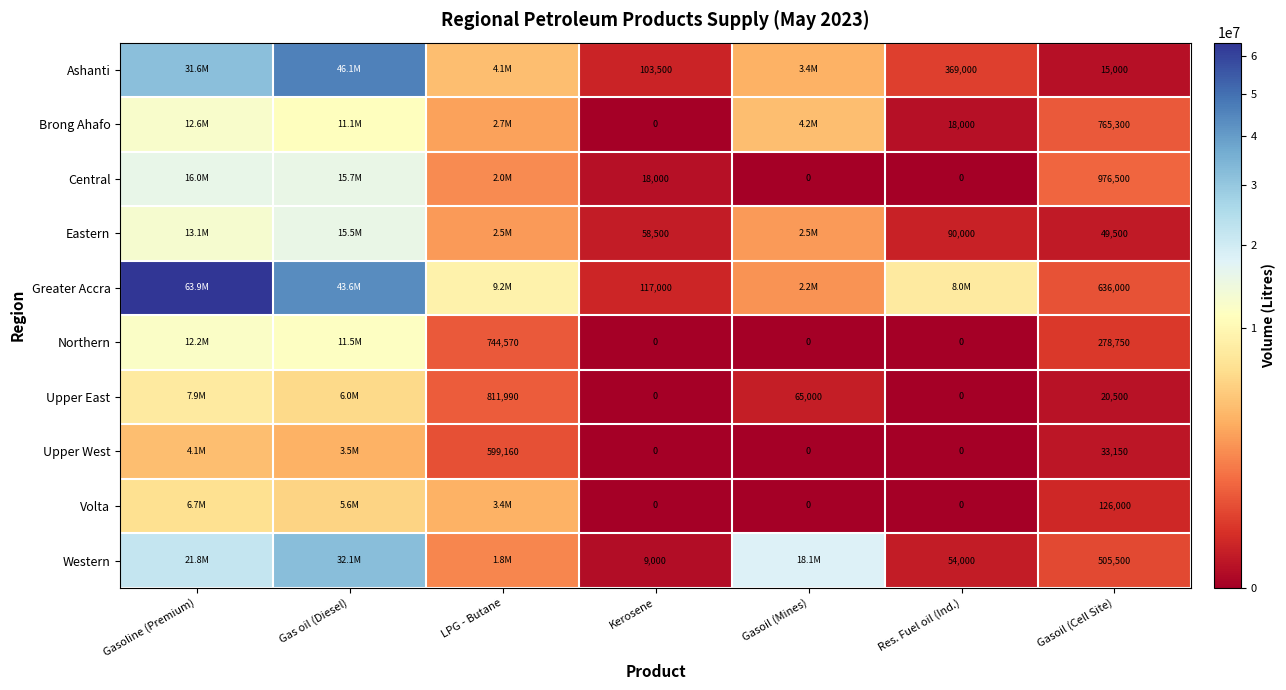

Which label corresponds to the smallest value in the chart?

Kerosene